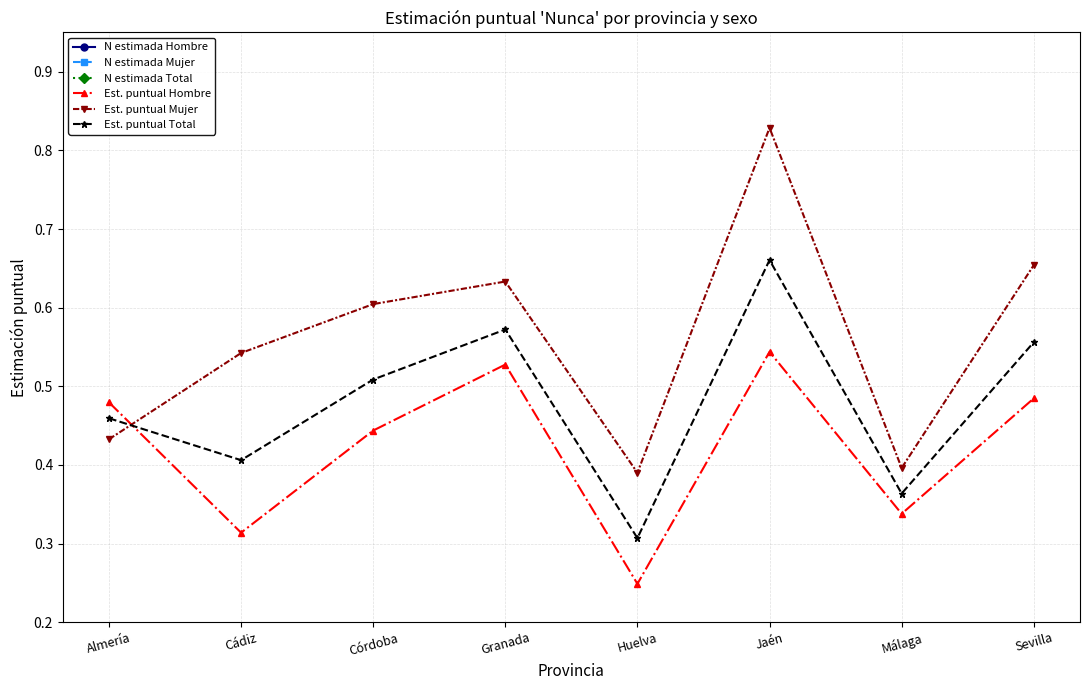

True or false: Est. puntual Mujer and N estimada Mujer intersect in this chart.

False